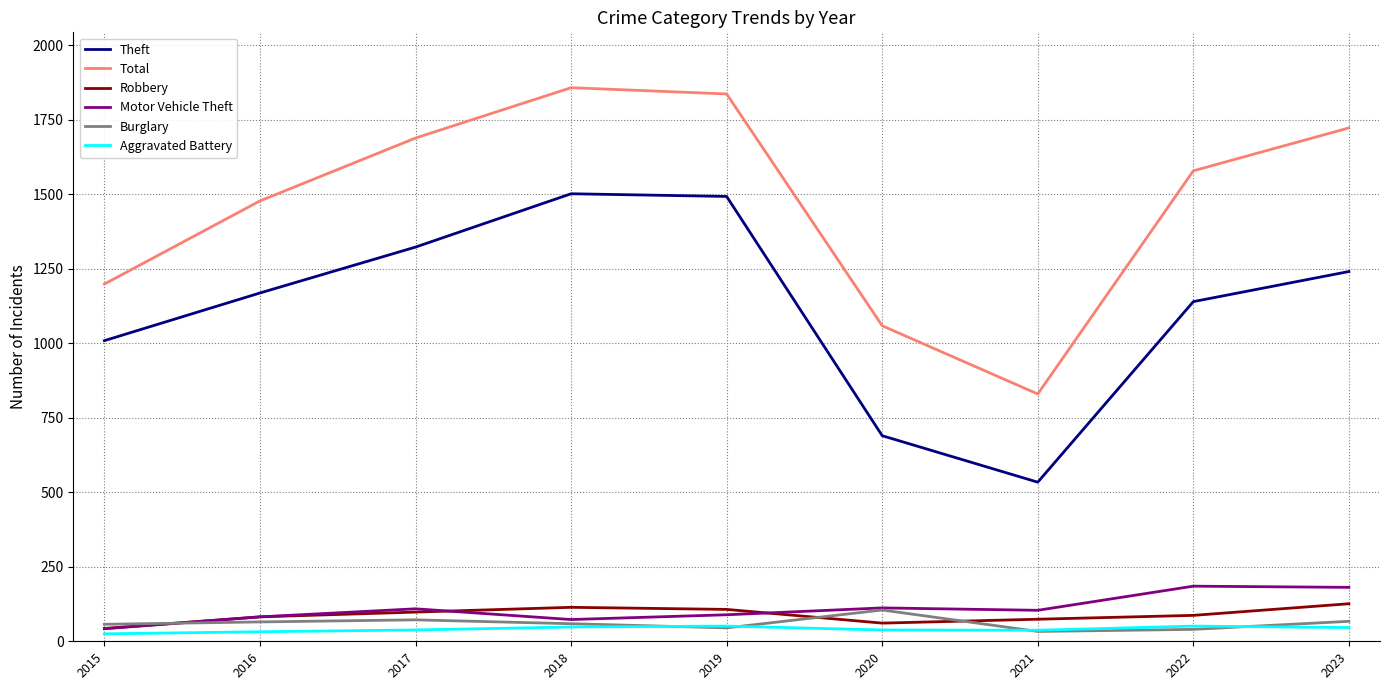

At which label does Burglary reach its peak?

2020